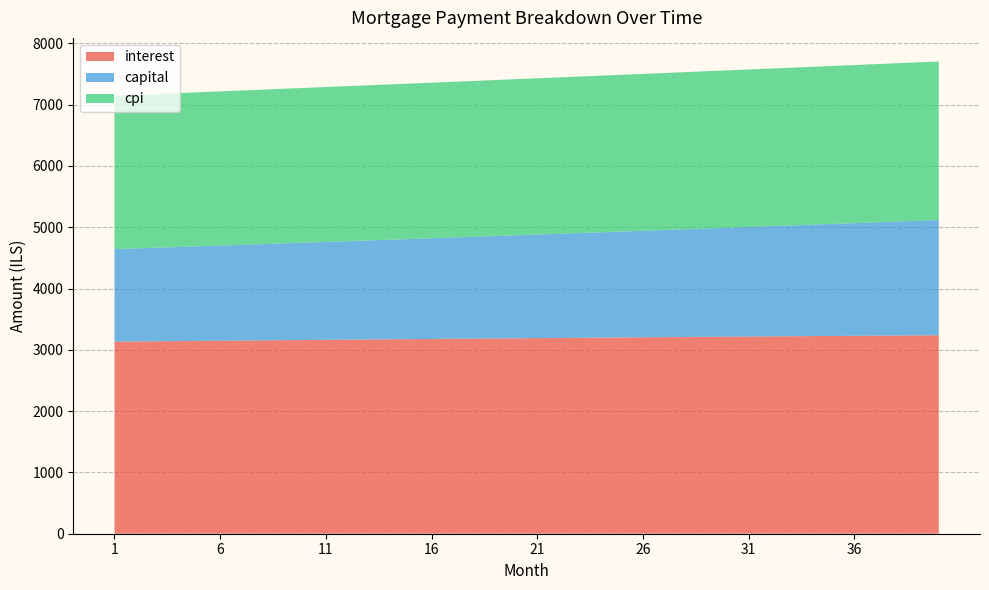

Reading left to right, list all the values displayed in this chart.

interest: 3132.8	3135.9	3139.0	3142.1	3145.1	3148.1	3151.1	3154.1	3157.1	3160.0	3163.0	3165.9	3168.7	3171.6	3174.4	3177.3	3180.1	3182.8	3185.6	3188.3	3191.0	3193.7	3196.4	3199.0	3201.6	3204.2	3206.8	3209.3	3211.8	3214.3	3216.8	3219.3	3221.7	3224.1	3226.4	3228.8	3231.1	3233.4	3235.6	3237.9
capital: 1509.9	1518.4	1527.0	1535.6	1544.2	1552.9	1561.7	1570.5	1579.3	1588.2	1597.2	1606.2	1615.2	1624.3	1633.5	1642.7	1651.9	1661.2	1670.6	1680.0	1689.4	1699.0	1708.5	1718.2	1727.8	1737.6	1747.3	1757.2	1767.1	1777.0	1787.1	1797.1	1807.2	1817.4	1827.7	1838.0	1848.3	1858.7	1869.2	1879.7
cpi: 2502.5	2504.9	2507.4	2509.8	2512.2	2514.6	2517.0	2519.4	2521.7	2524.1	2526.4	2528.7	2531.0	2533.2	2535.5	2537.7	2539.9	2542.1	2544.3	2546.5	2548.6	2550.7	2552.8	2554.9	2557.0	2559.0	2561.1	2563.1	2565.1	2567.0	2569.0	2570.9	2572.8	2574.7	2576.6	2578.4	2580.2	2582.0	2583.8	2585.6